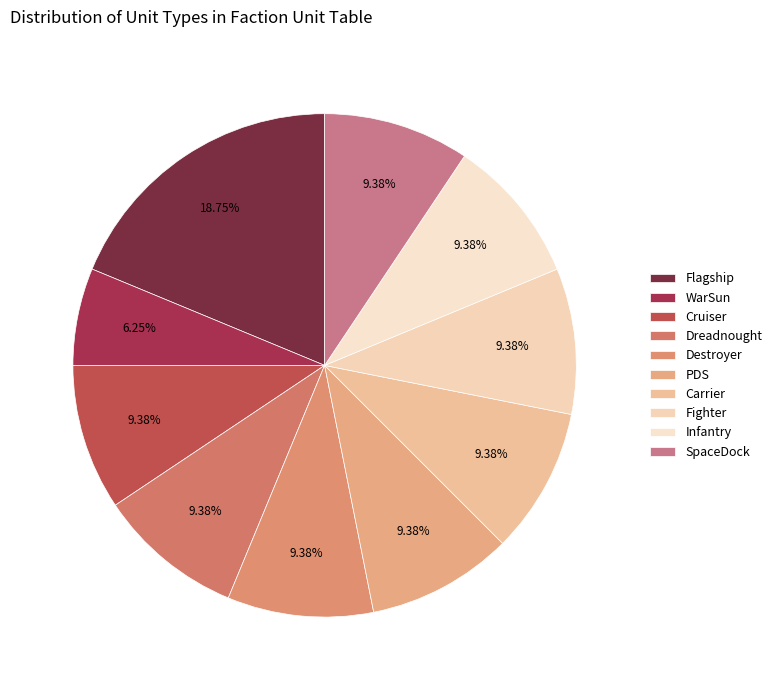

Does Flagship account for over 50% of the chart?

No